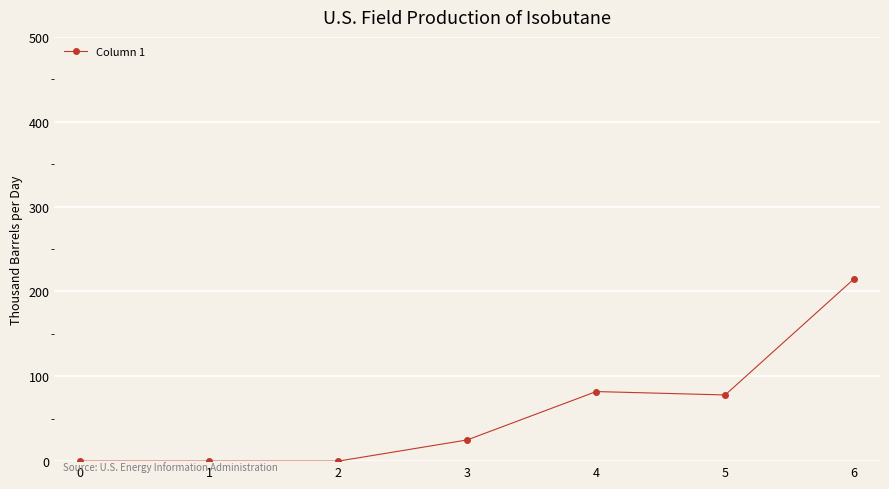

The value at 4 is 82. True or false?

True